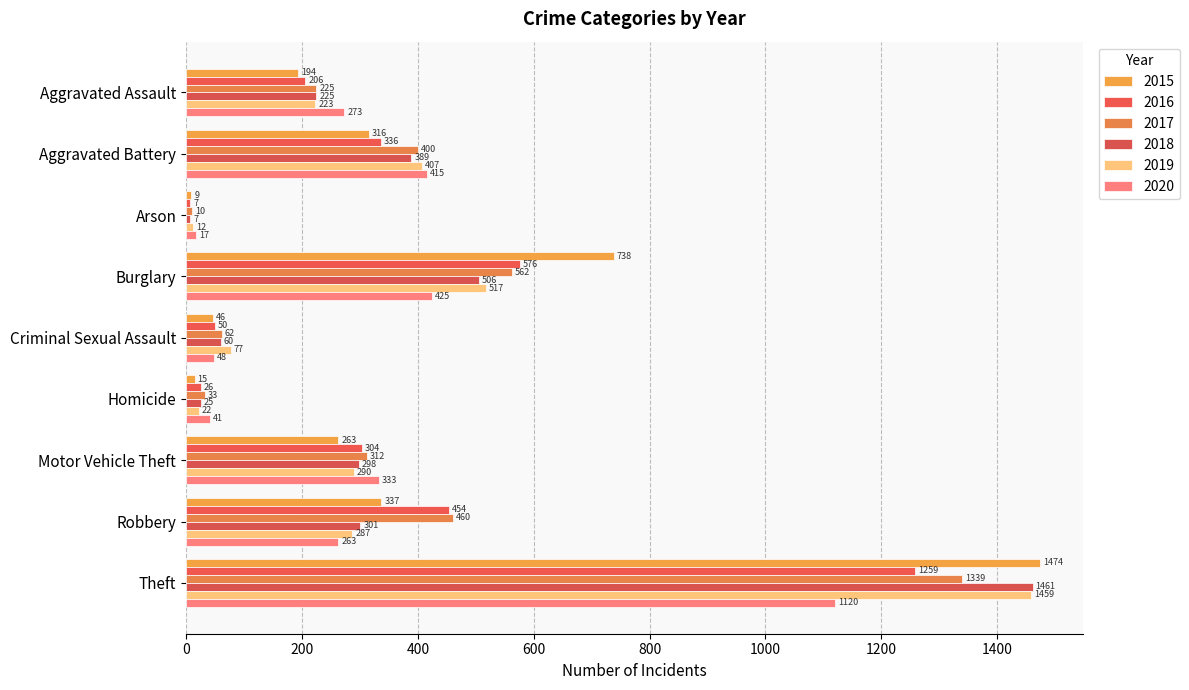

The value of 2015 at Robbery is 337. True or false?

True